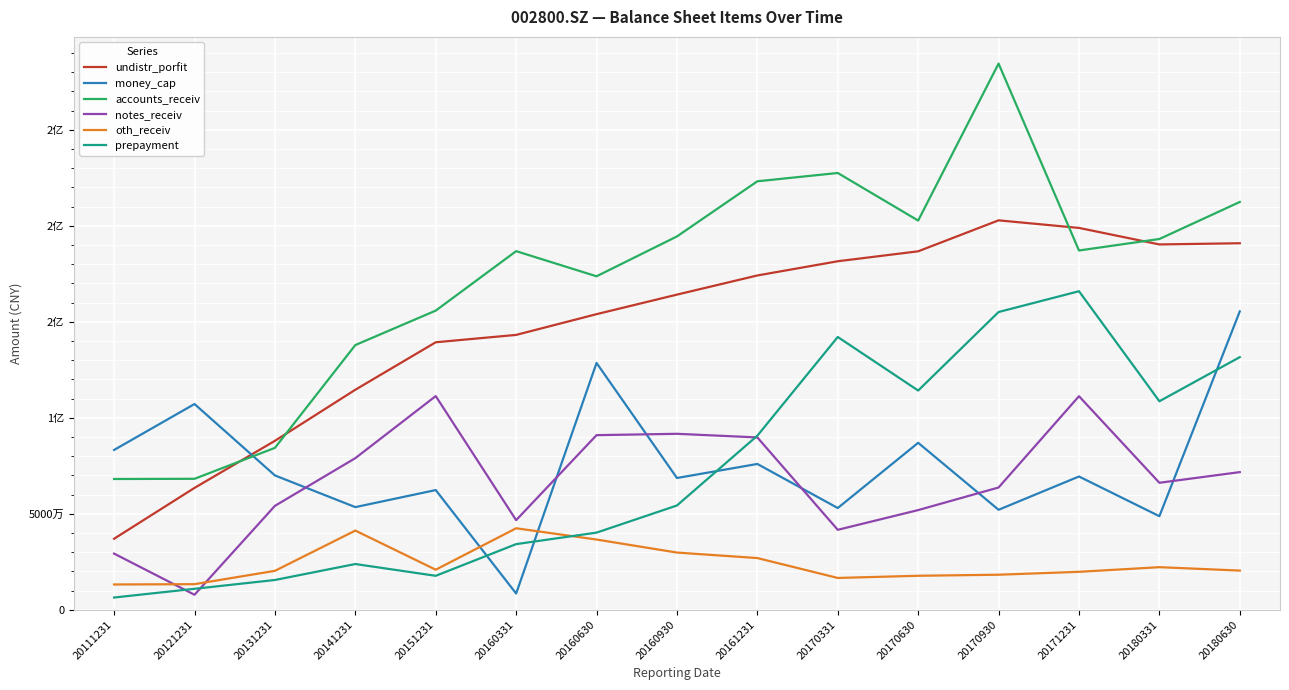

What are all the series names shown in the legend?

undistr_porfit, money_cap, accounts_receiv, notes_receiv, oth_receiv, prepayment